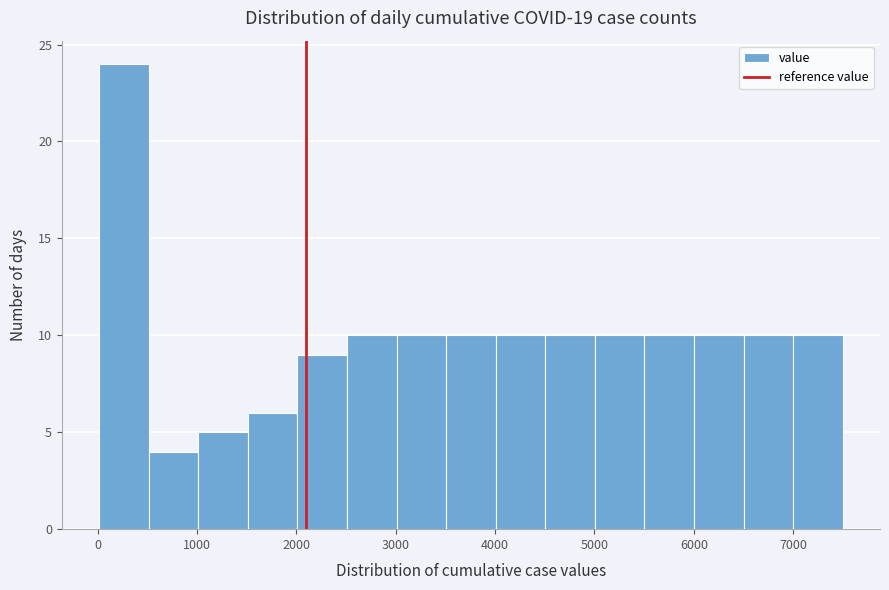

Reading left to right, transcribe this chart: for each bar, give the range it covers on the x-axis and its height. Neither the bar edges nor the heights are printed on the chart, so give them approximately, as read against the axes.

0 to 500: 24
500 to 1000: 4
1000 to 1500: 5
1500 to 2000: 6
2000 to 2500: 9
2500 to 3000: 10
3000 to 3500: 10
3500 to 4000: 10
4000 to 4500: 10
4500 to 5000: 10
5000 to 5500: 10
5500 to 6000: 10
6000 to 6500: 10
6500 to 7000: 10
7000 to 7500: 10